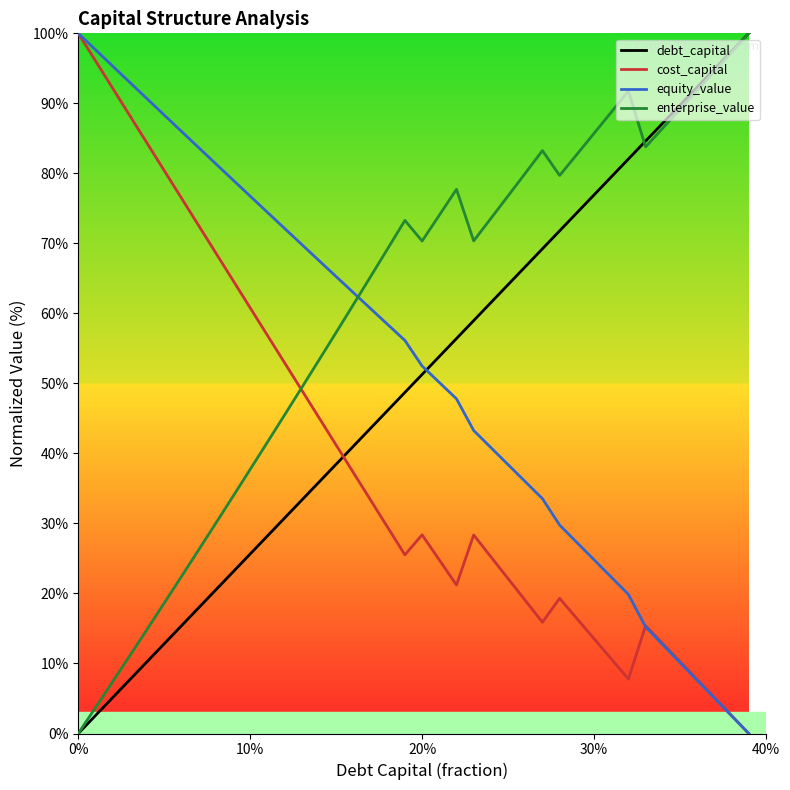

Which series has the largest total across all categories?

enterprise_value